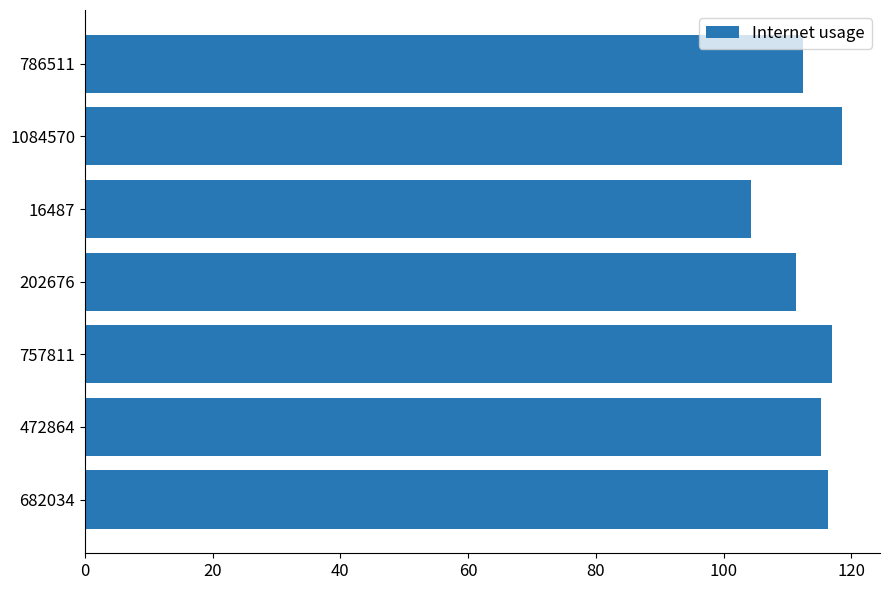

Approximately how many times larger is the value at 472864 compared to 786511?

1.0